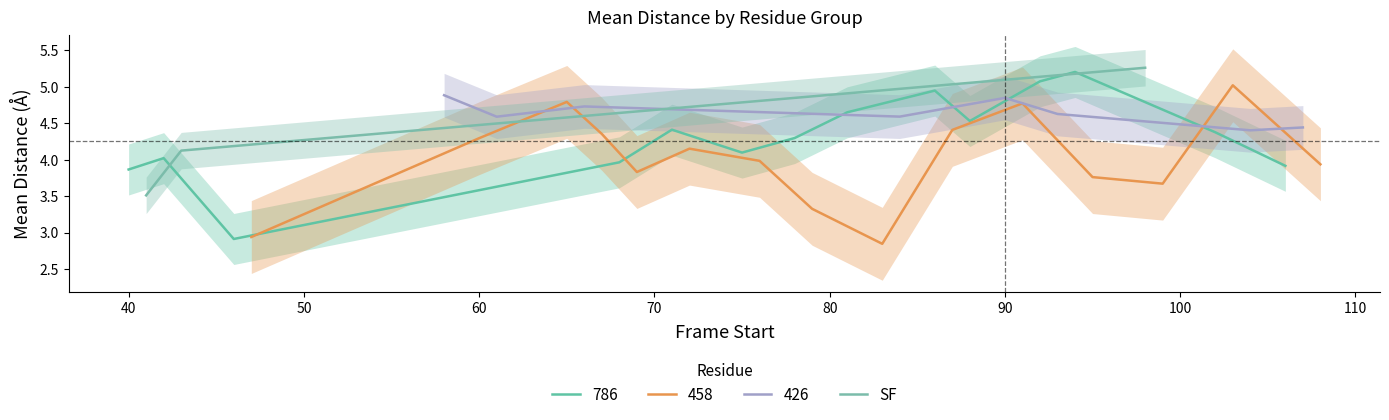

What is the lowest value of the SF series?

3.5